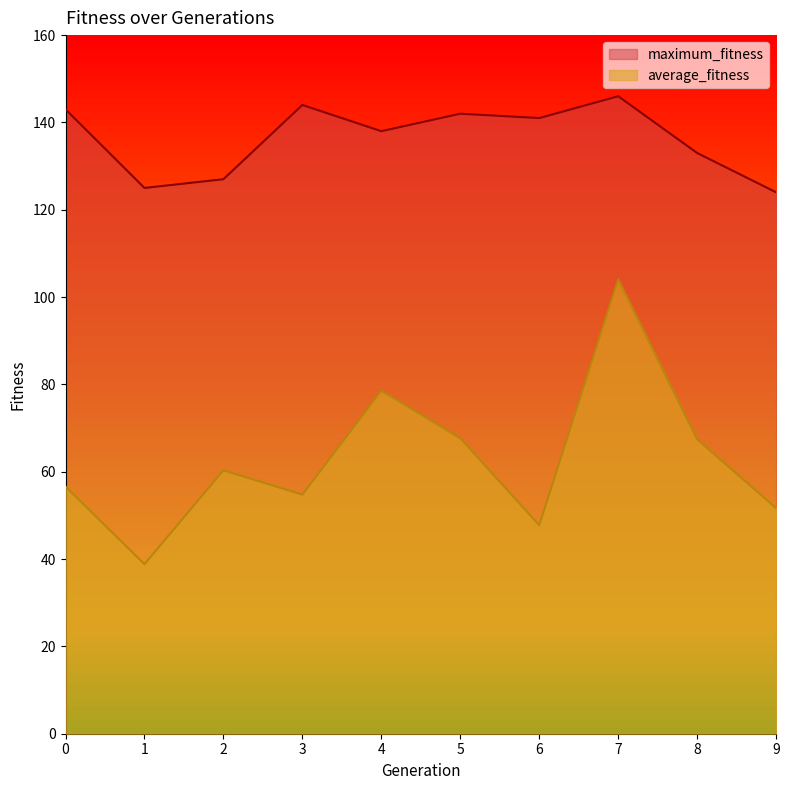

At which category does maximum_fitness reach its first local peak?

3